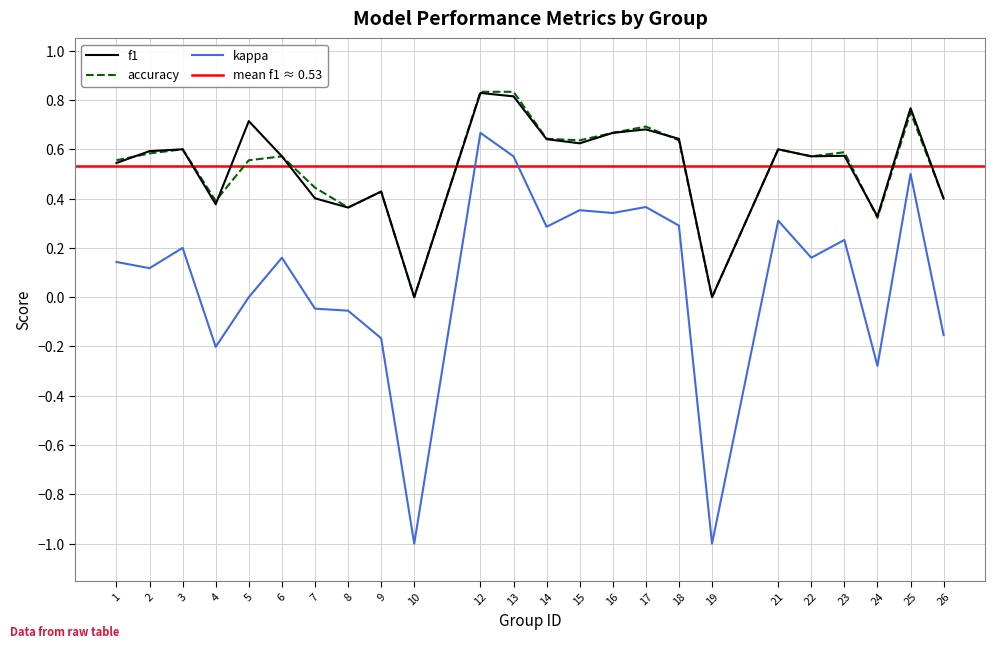

What is the difference between the maximum and minimum values in the f1 series?

0.8